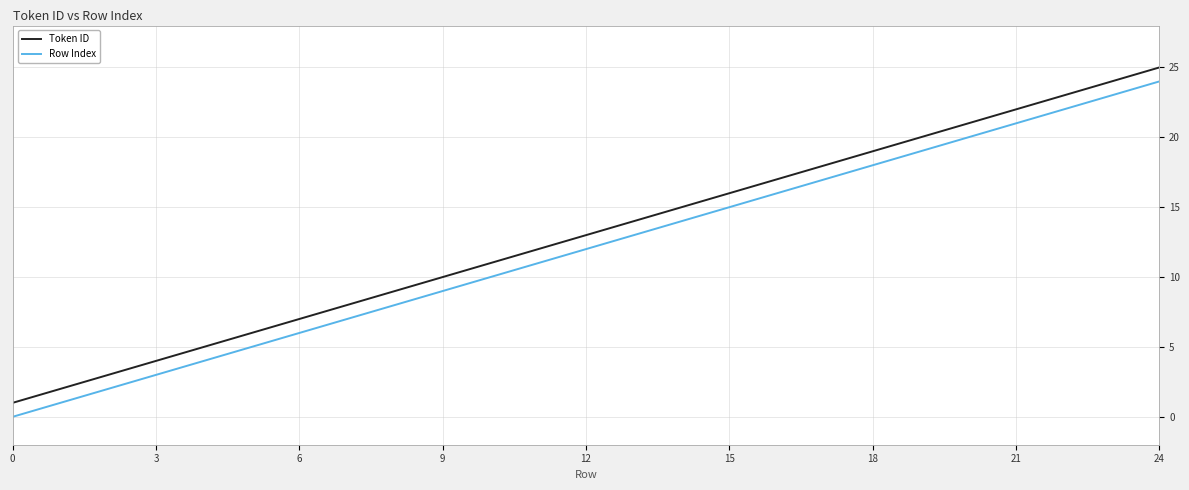

True or false: Token ID and Row Index intersect in this chart.

False